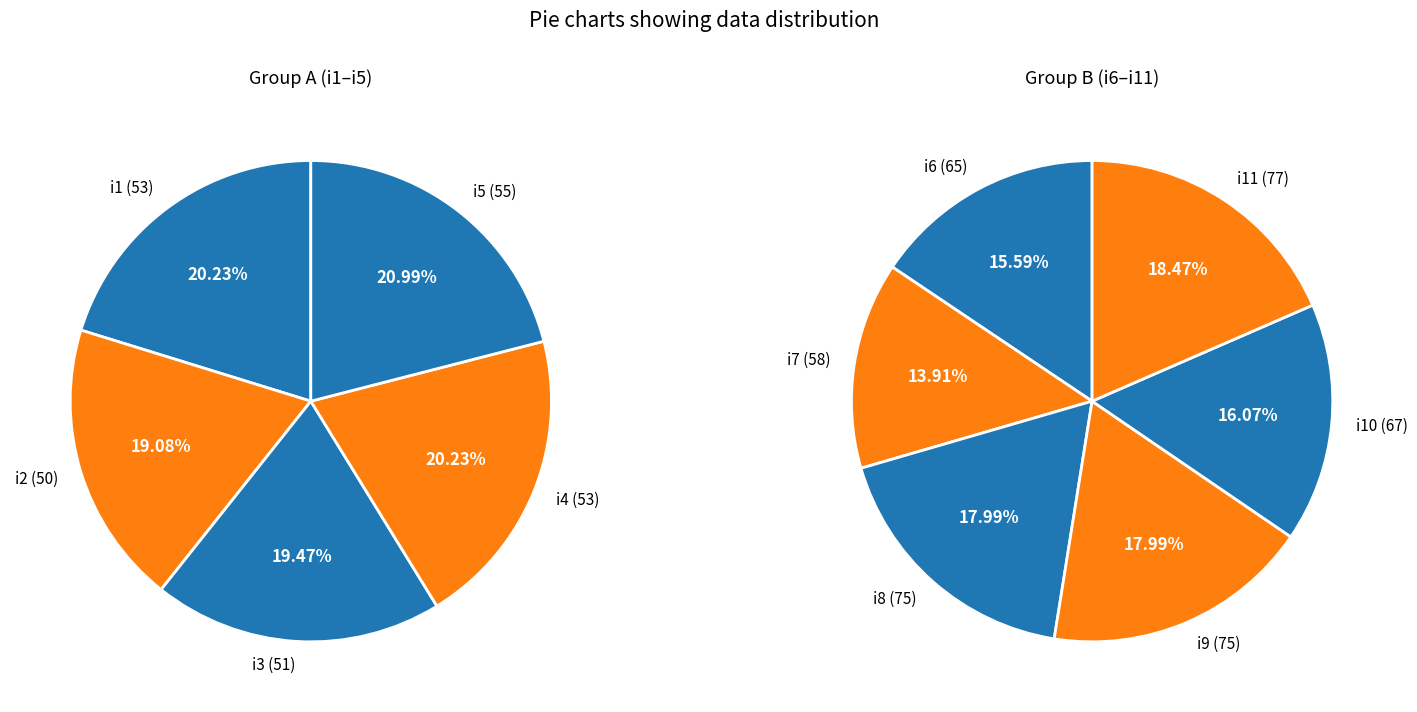

Is it true that i3 is 1% of the pie?

False